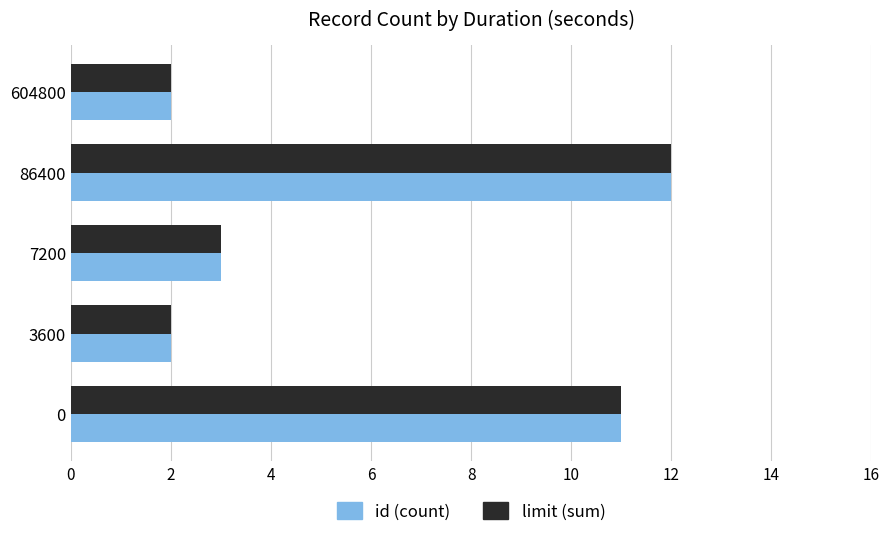

Is it true that limit (sum) equals 8 at 86400?

False